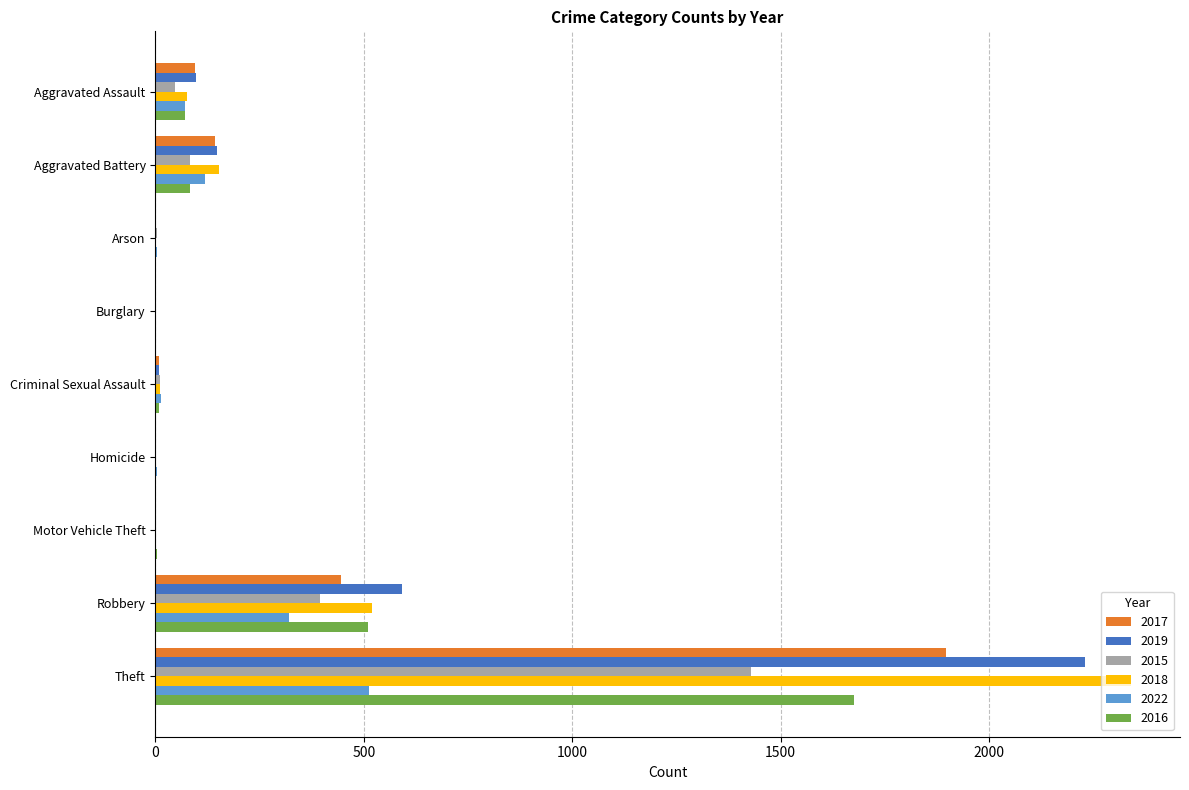

What is the sum of the 2022 values at Arson and Burglary?

3